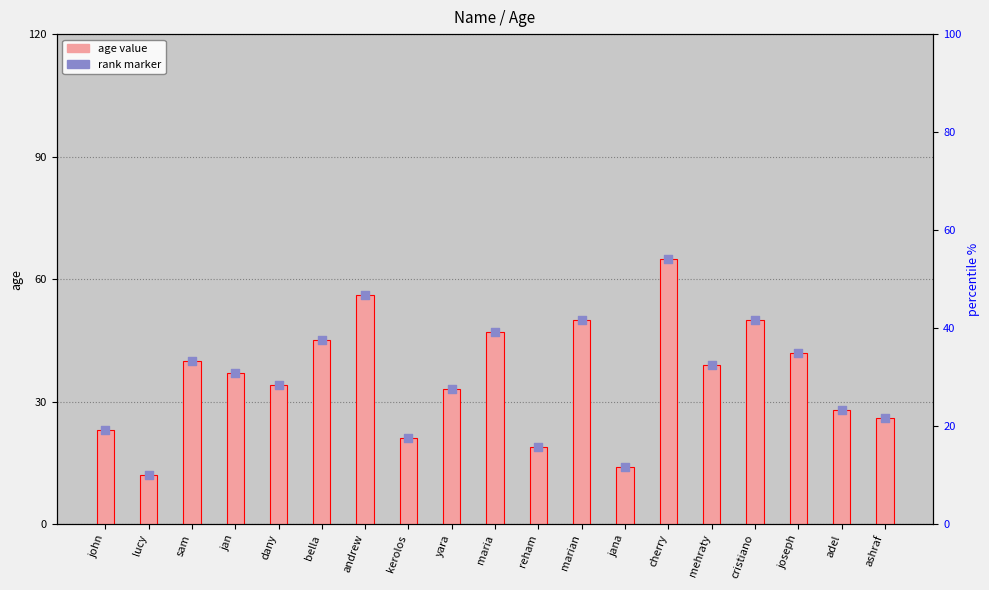

At how many categories does at least one series exceed 18?

17